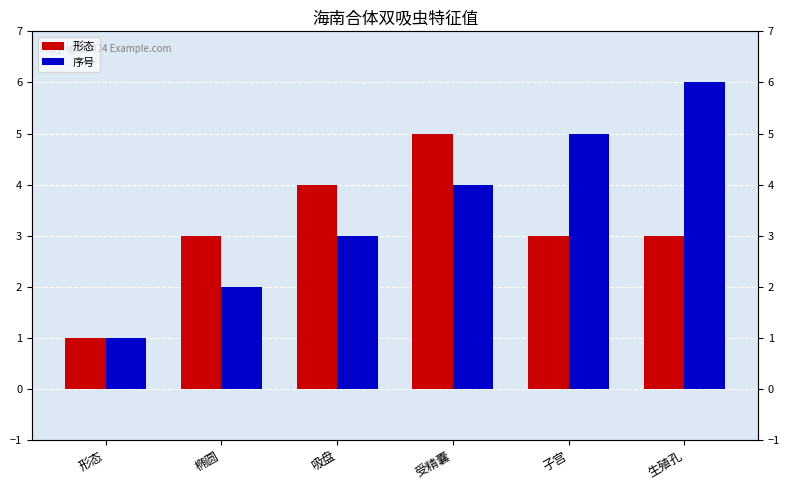

What is the highest value of the 形态 series?

5